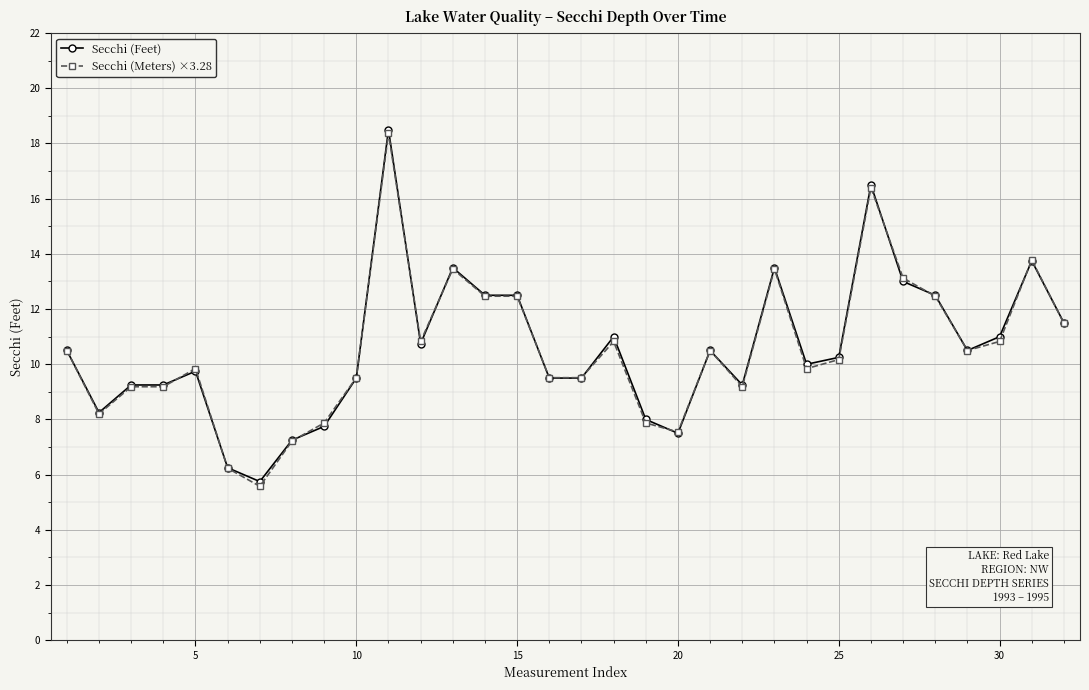

What is the value of the Secchi (Feet) point at the 32nd from the left?

11.5